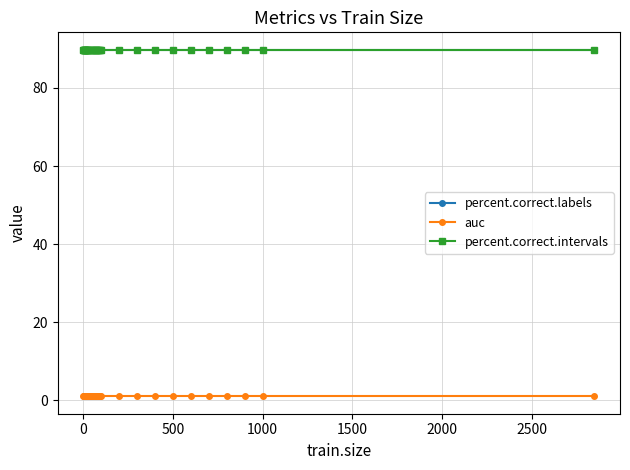

Is this an area chart (filled region under the line)?

No